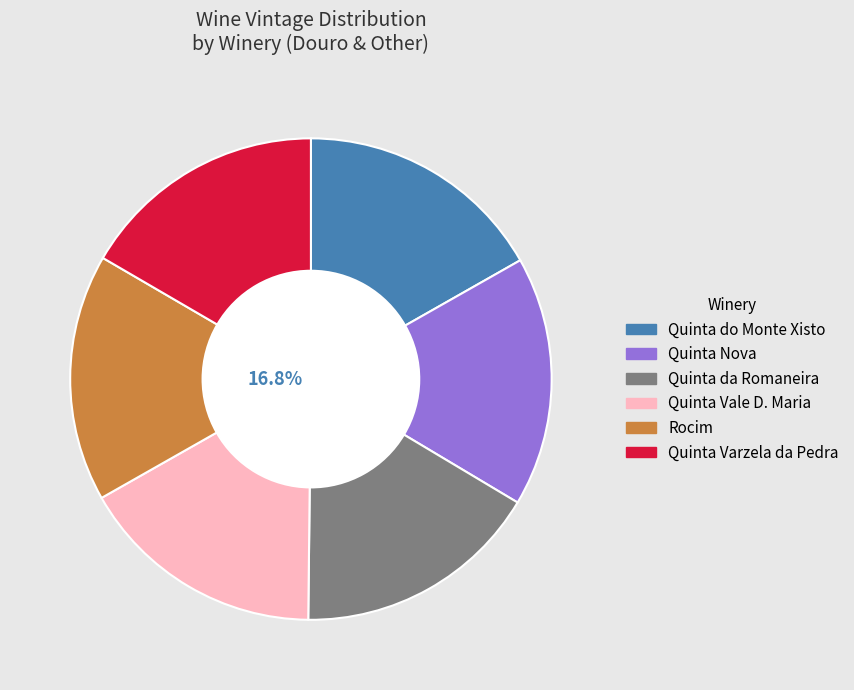

What is the change in value from Quinta Nova de Nossa Senhora do Carmo to Rocim?

-1